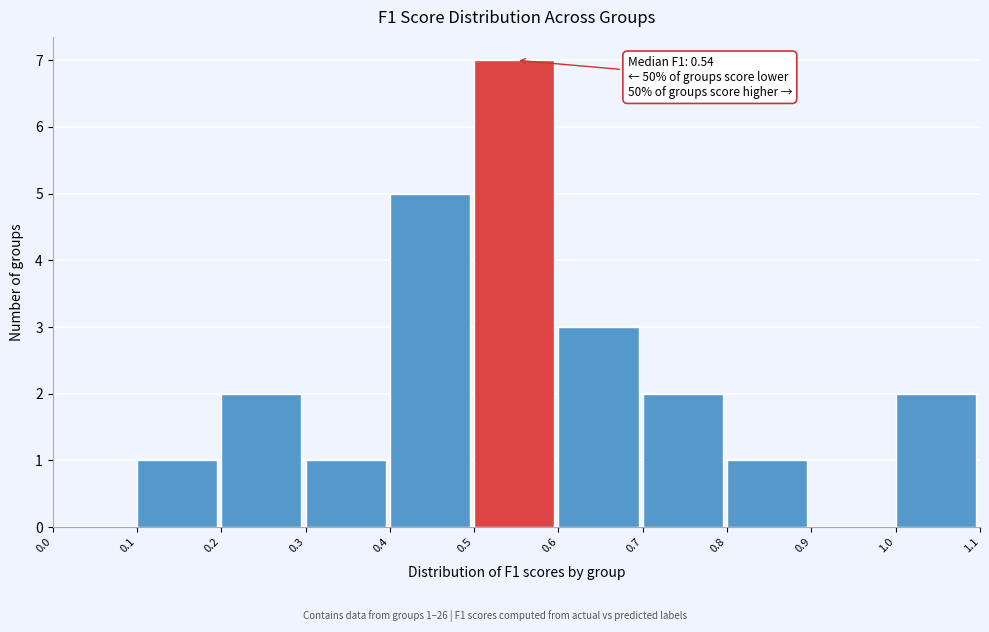

Over which range of the x-axis is the bar tallest?

0.5 to 0.6